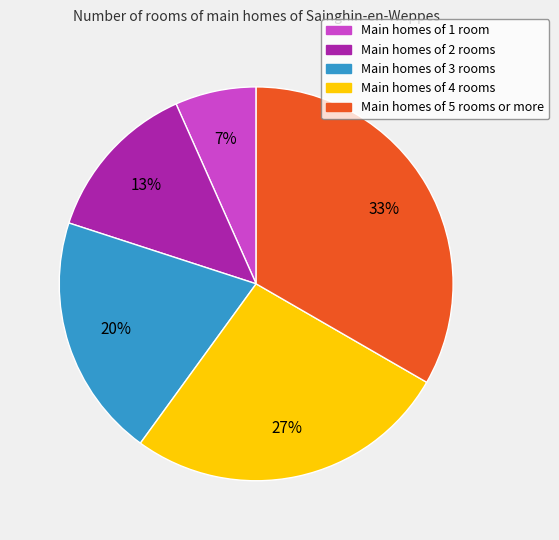

Does any single category account for the majority?

No